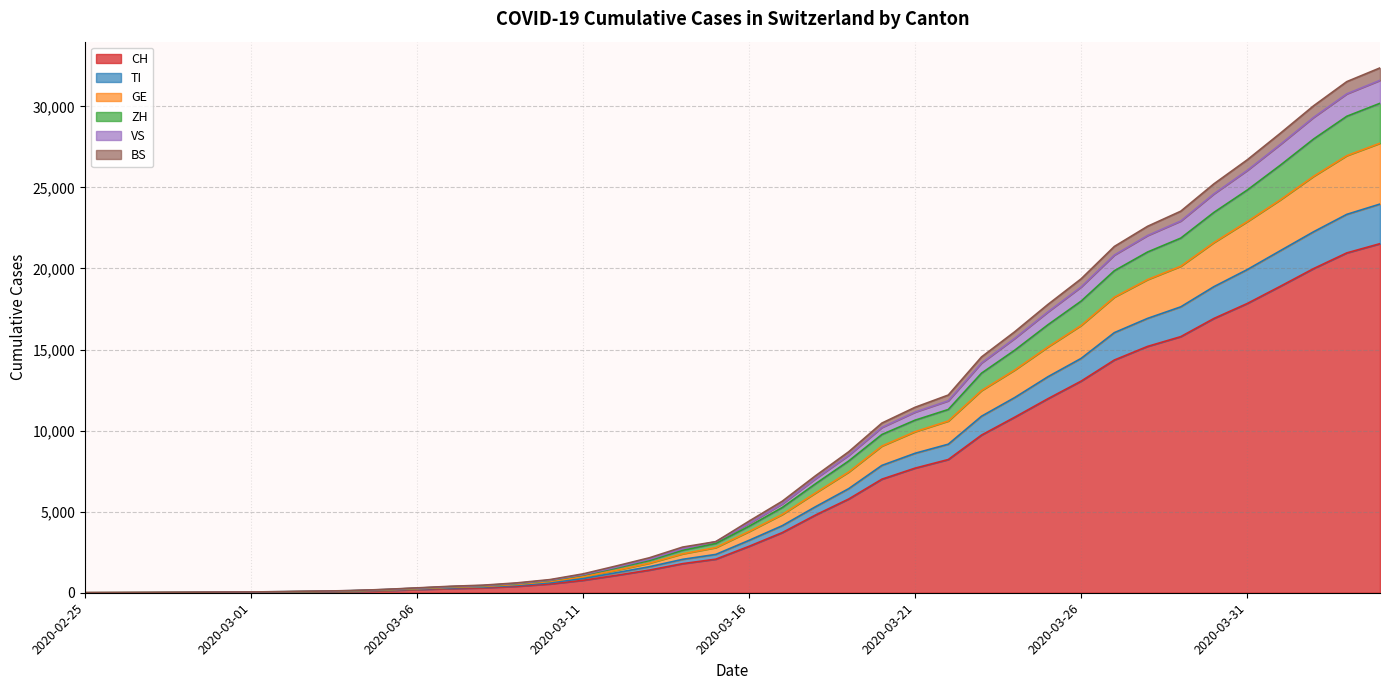

Does the chart have visible grid lines?

Yes